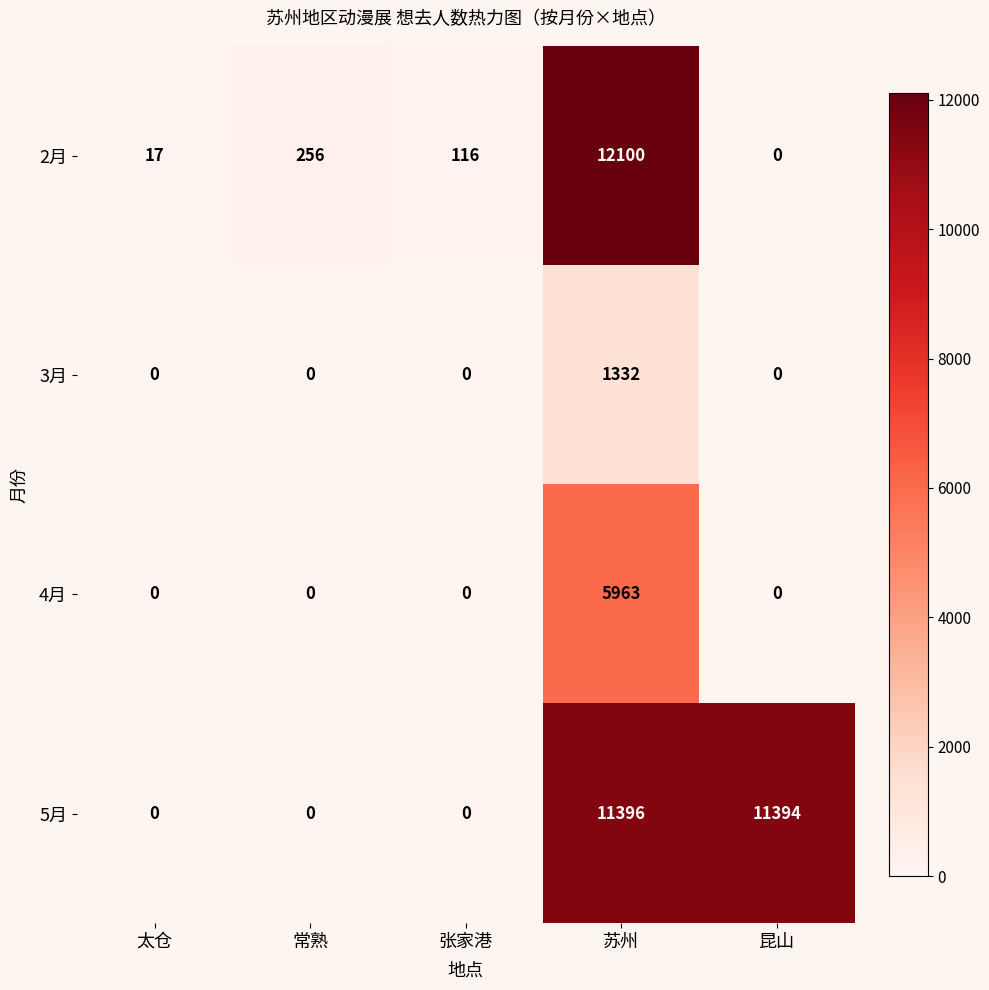

Which series has the largest total across all categories?

5月